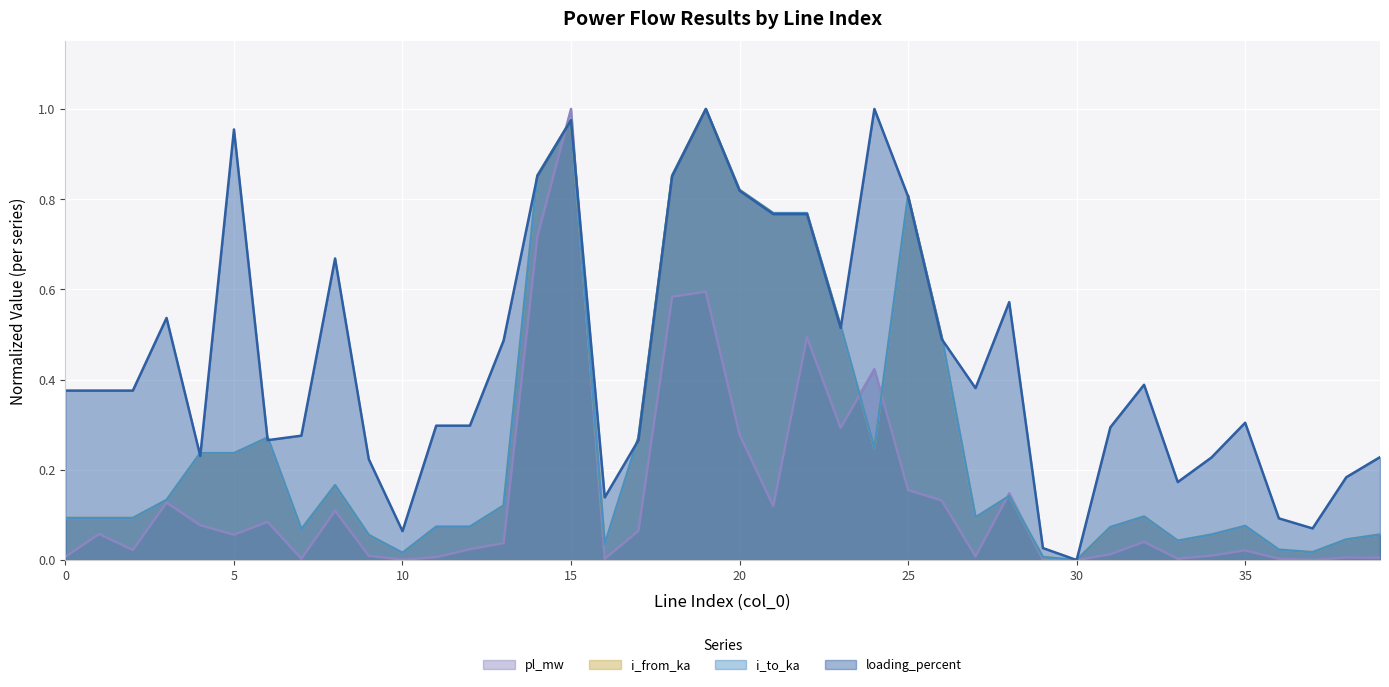

What are all the series names shown in the legend?

pl_mw, i_from_ka, i_to_ka, loading_percent